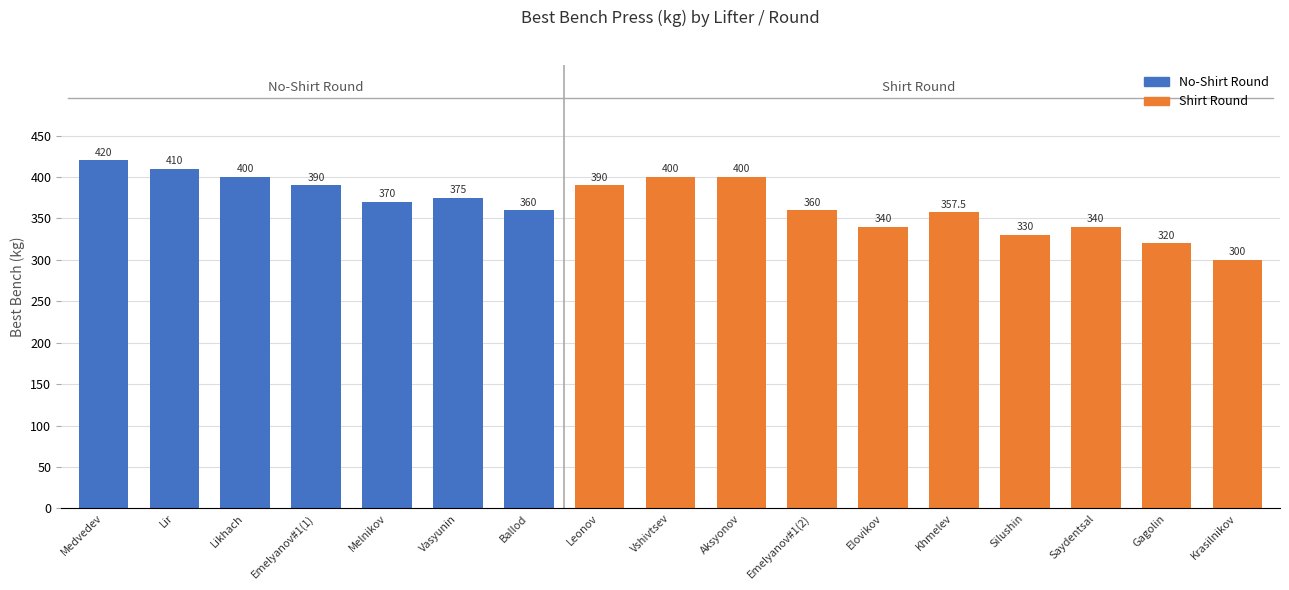

Are the bars horizontal?

No